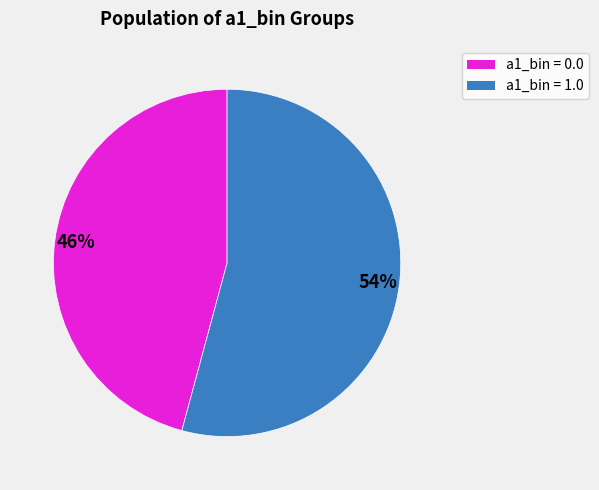

Count the number of slices in the pie.

2